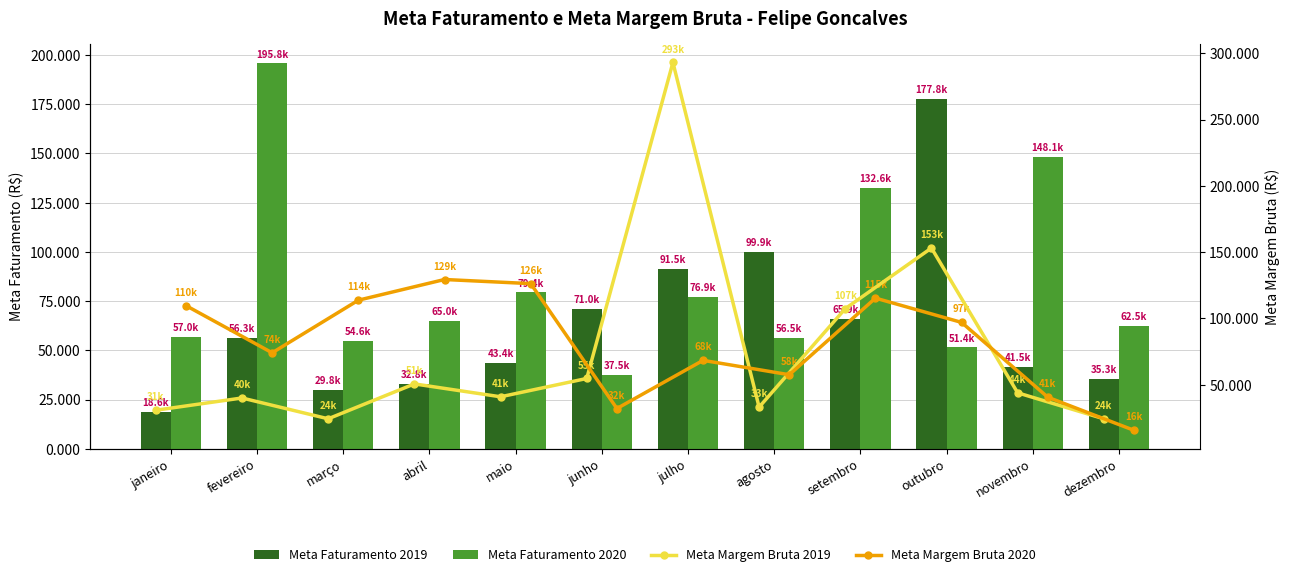

At how many categories does at least one series exceed 261504?

1